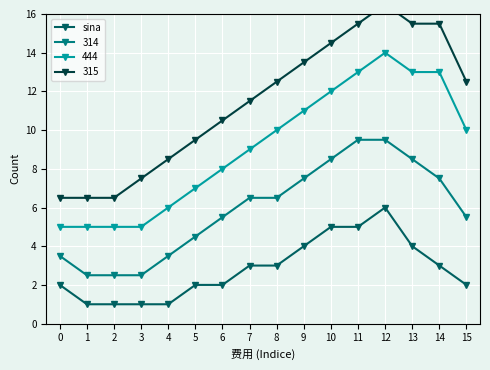

Count the number of values greater than 3.

5